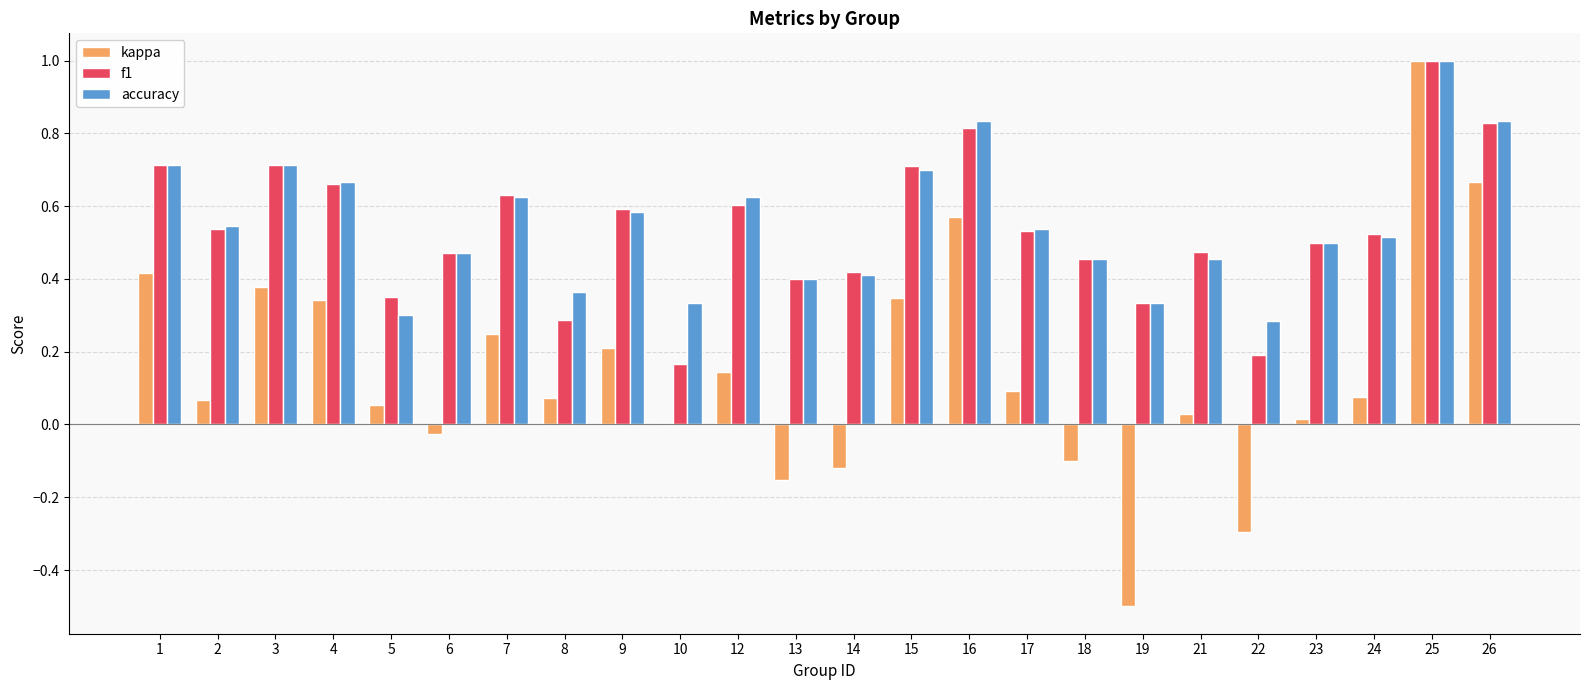

Is it true that kappa equals 0.2 at 26?

False